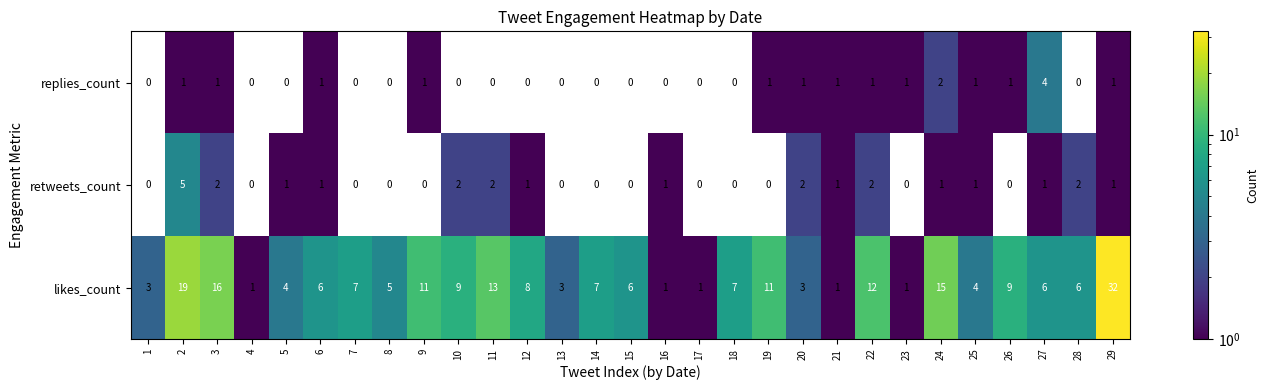

Is it true that likes_count equals 16 at 19?

False